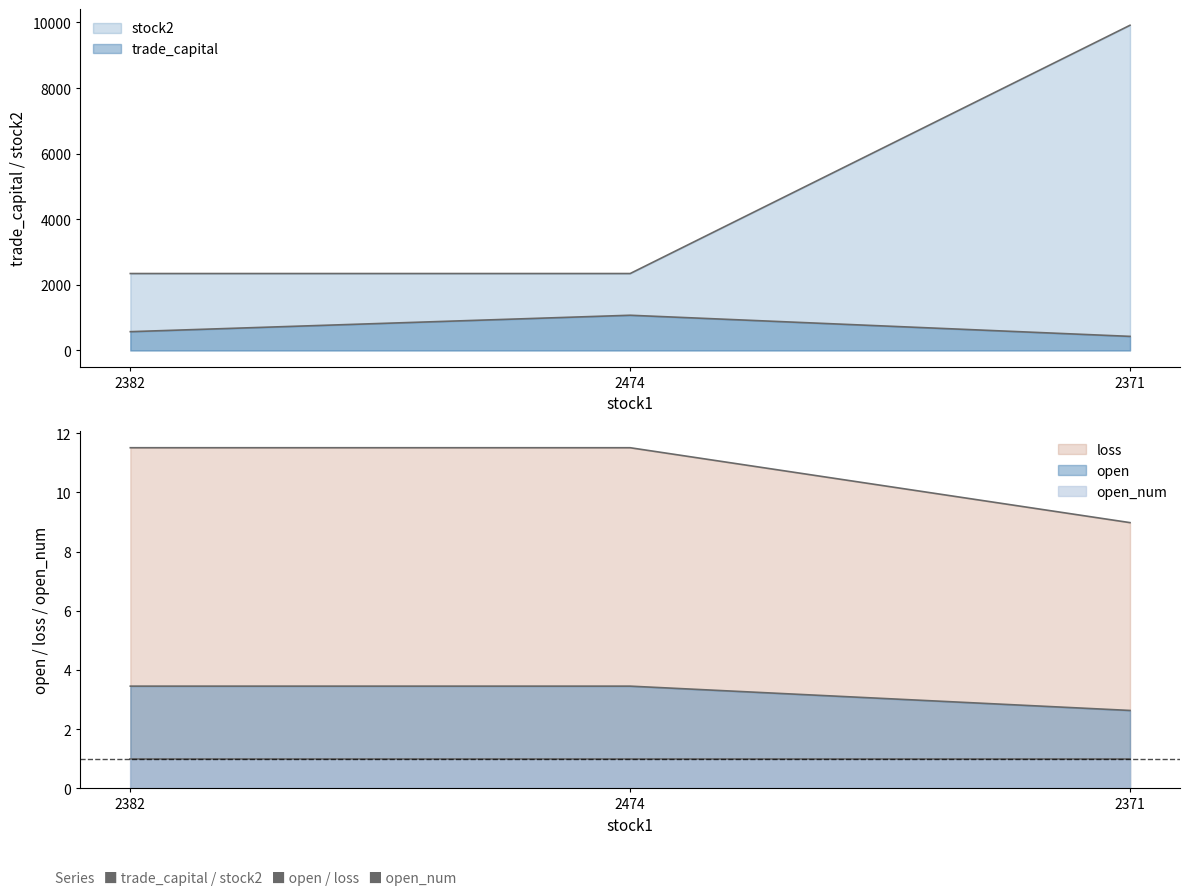

How many data points does each series have?

3